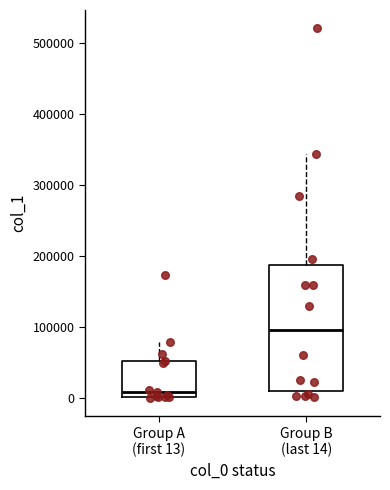

Where does the upper whisker of the box for Group B (last 14) end on the y-axis? The values are not printed on the chart, so give them approximately, as read against the axis.

340000